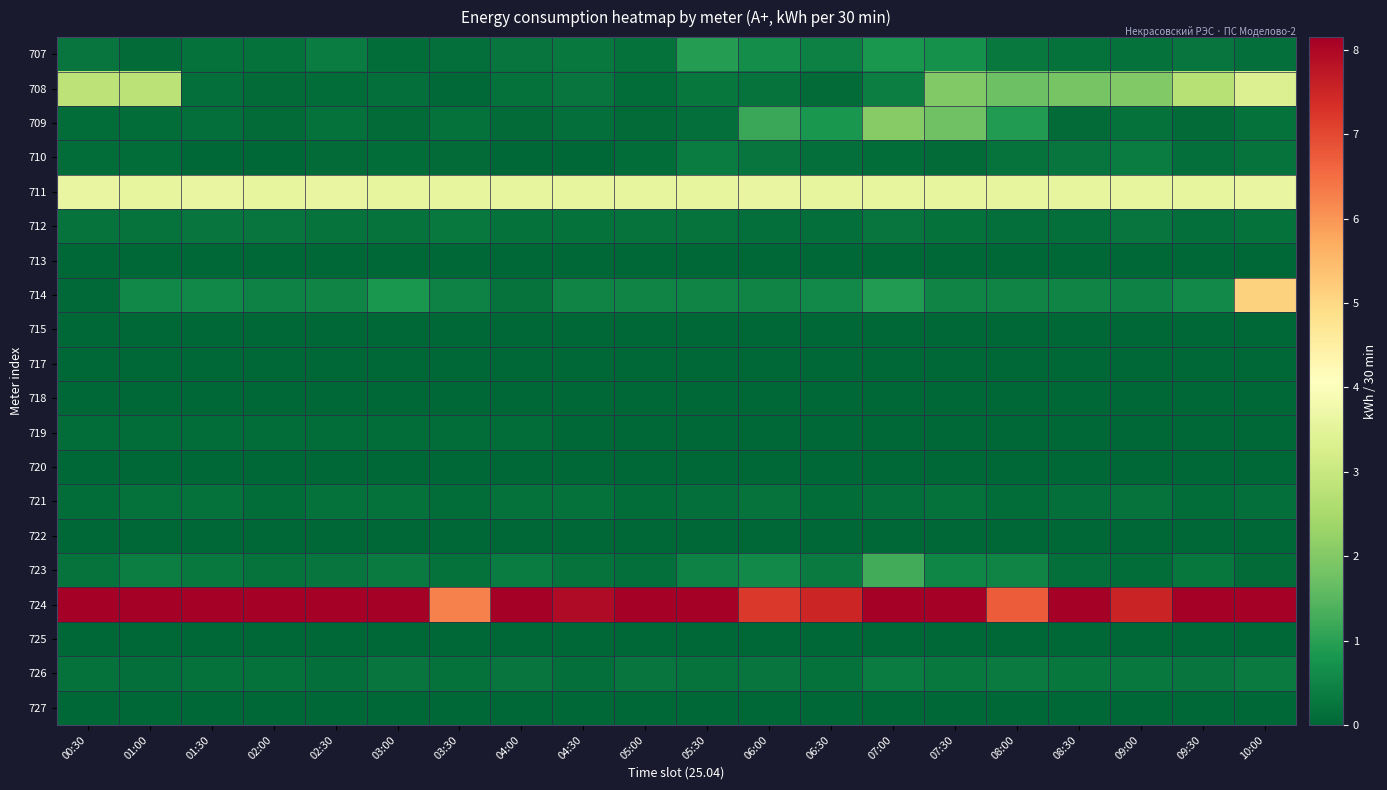

How many data points does each series have?

20